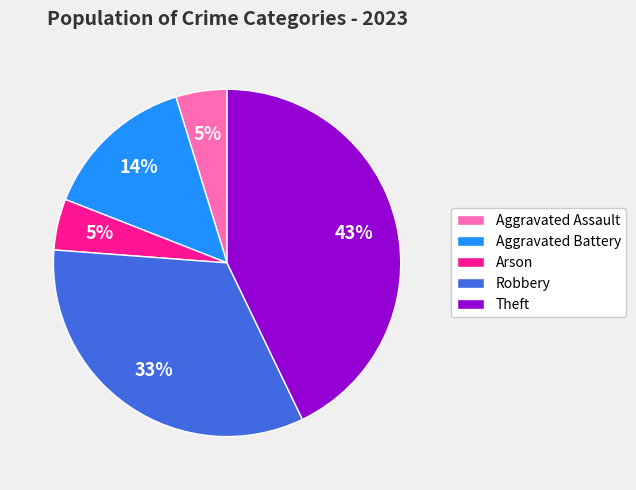

The Aggravated Battery slice represents 14% of the pie. True or false?

True